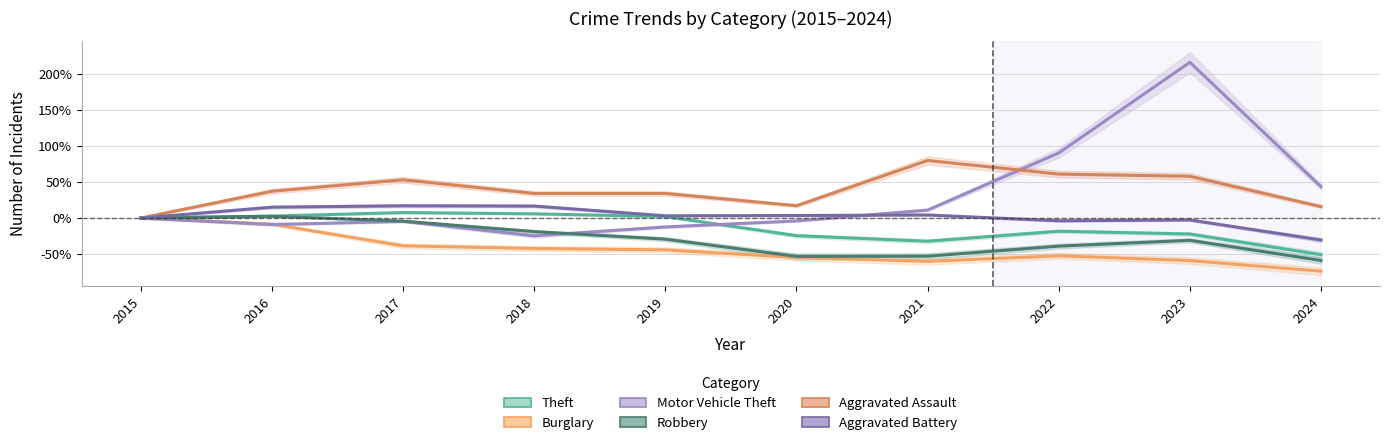

How many interior local peaks does the Theft series have?

2